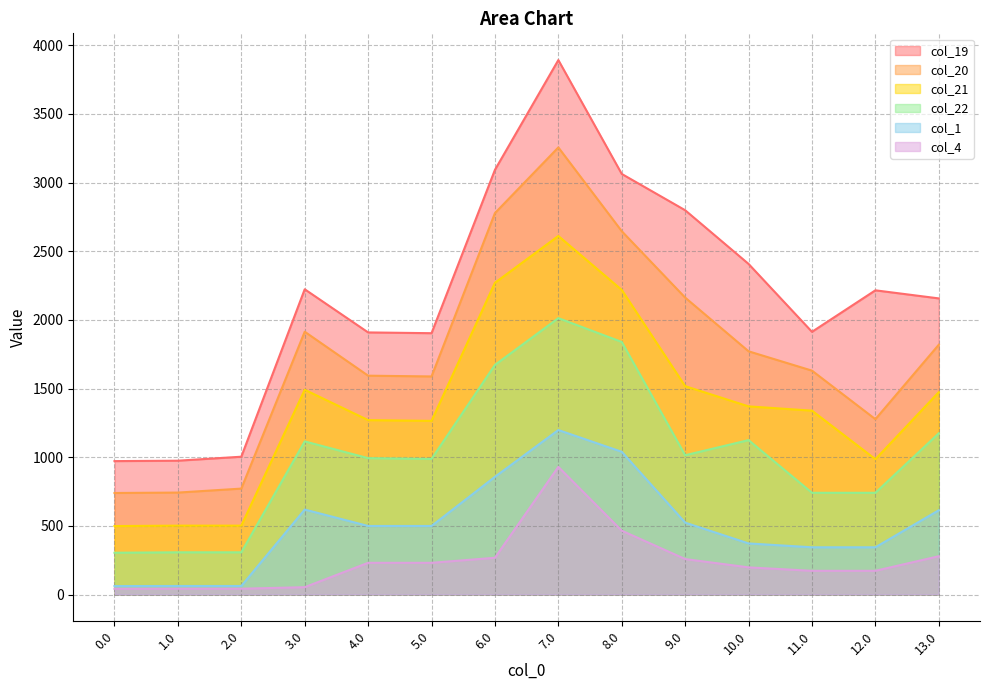

Which series changed the most between 5.0 and 8.0?

col_19